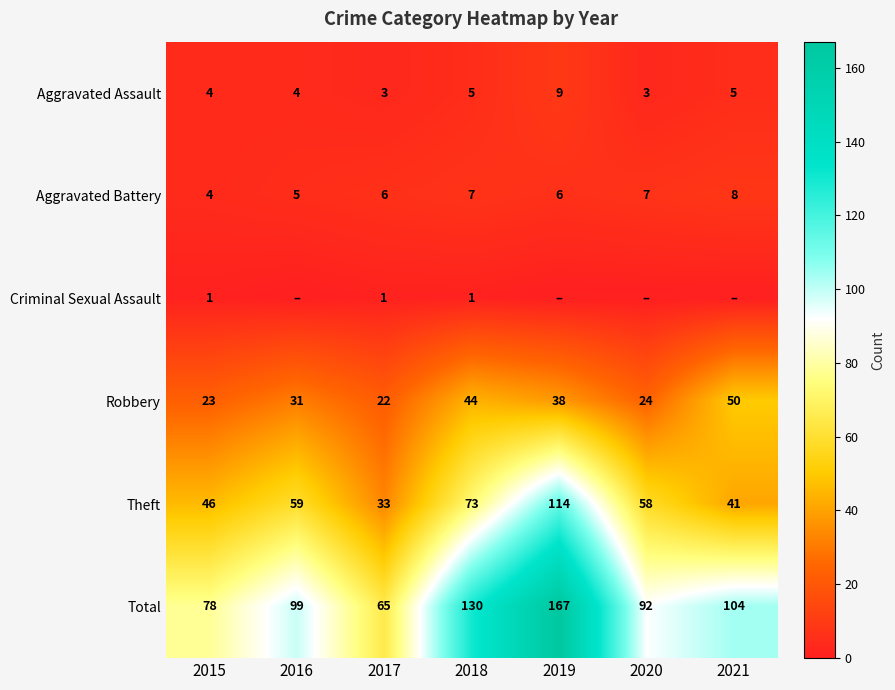

At 2018, list the series in order from largest to smallest.

Total, Theft, Robbery, Aggravated Battery, Aggravated Assault, Criminal Sexual Assault